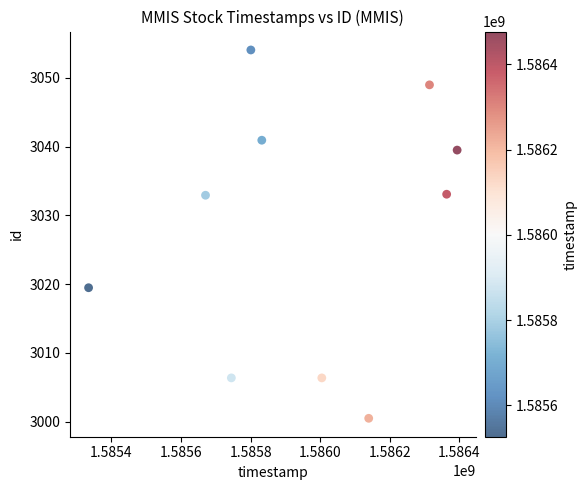

What is the average Y value?

3028.2